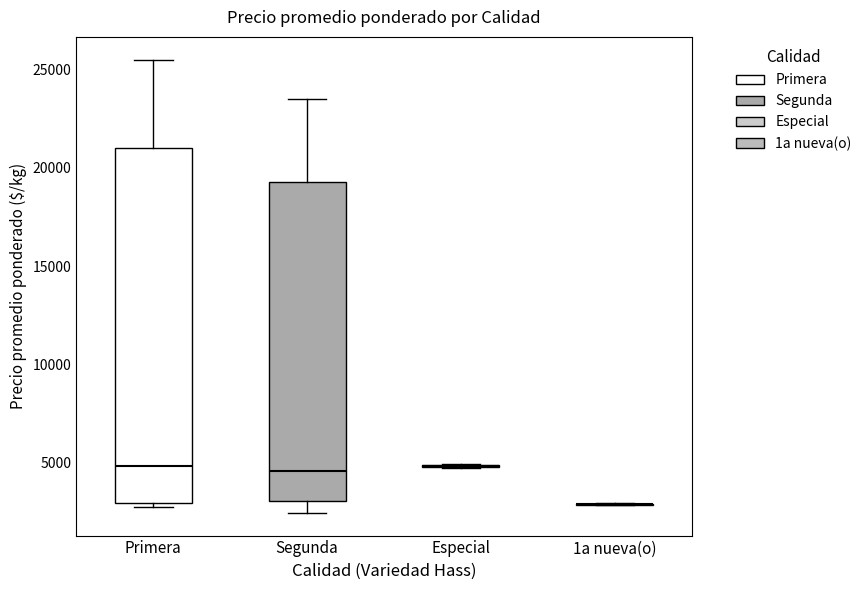

Reading left to right, read every box against the y-axis: the position of its median line, the range the box covers, and the ends of its whiskers. The values are not printed on the chart, so give them approximately, as read against the axis.

Primera: median 5000, box 3000 to 21000, whiskers 3000 (just below the box's lower edge) to 25500
Segunda: median 4500, box 3000 to 19500, whiskers 2500 to 23500
Especial: box collapsed to a line at 5000, whiskers 5000 to 5000
1a nueva(o): box collapsed to a line at 3000, whiskers 3000 to 3000